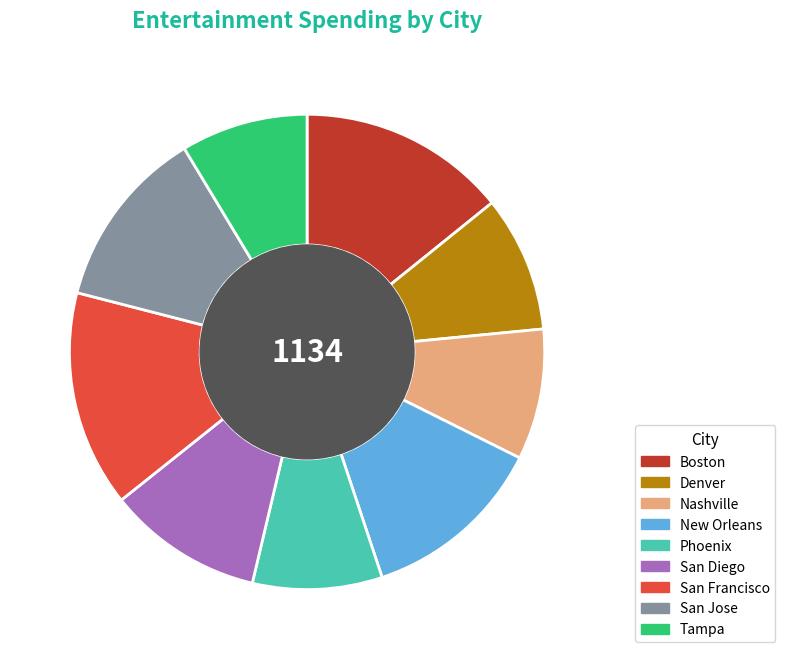

Is it true that New Orleans is 13% of the pie?

True